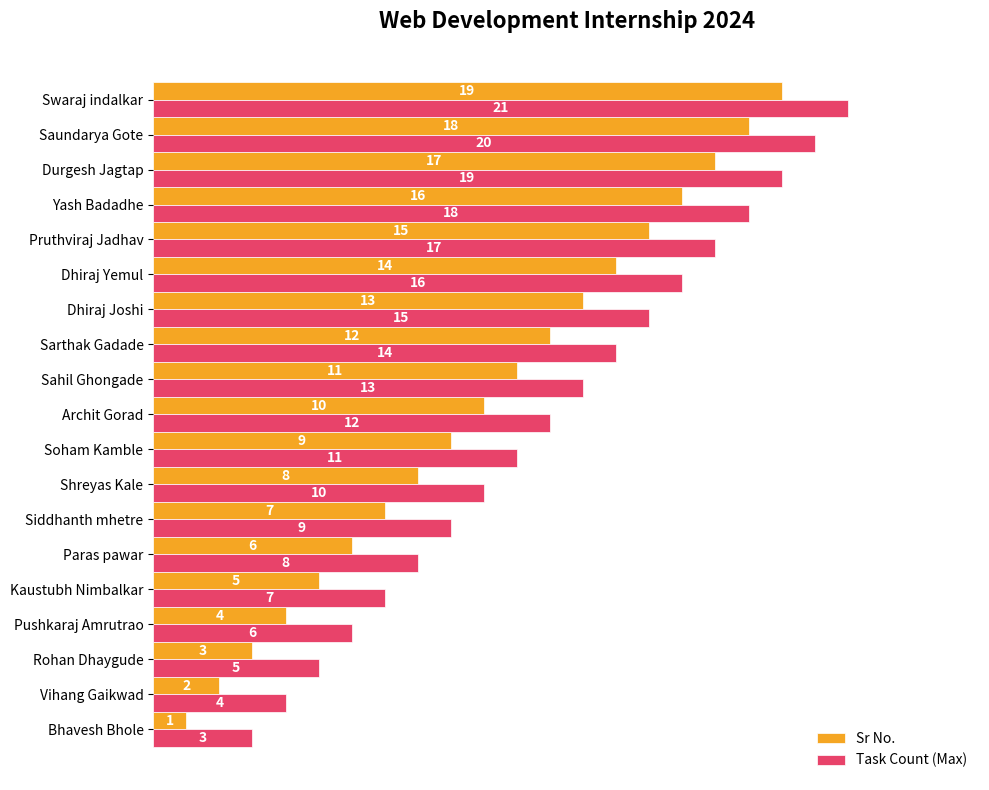

Is the value of Sr No. at Soham Kamble greater than the value of Task Count (Max) at Vihang Gaikwad?

Yes